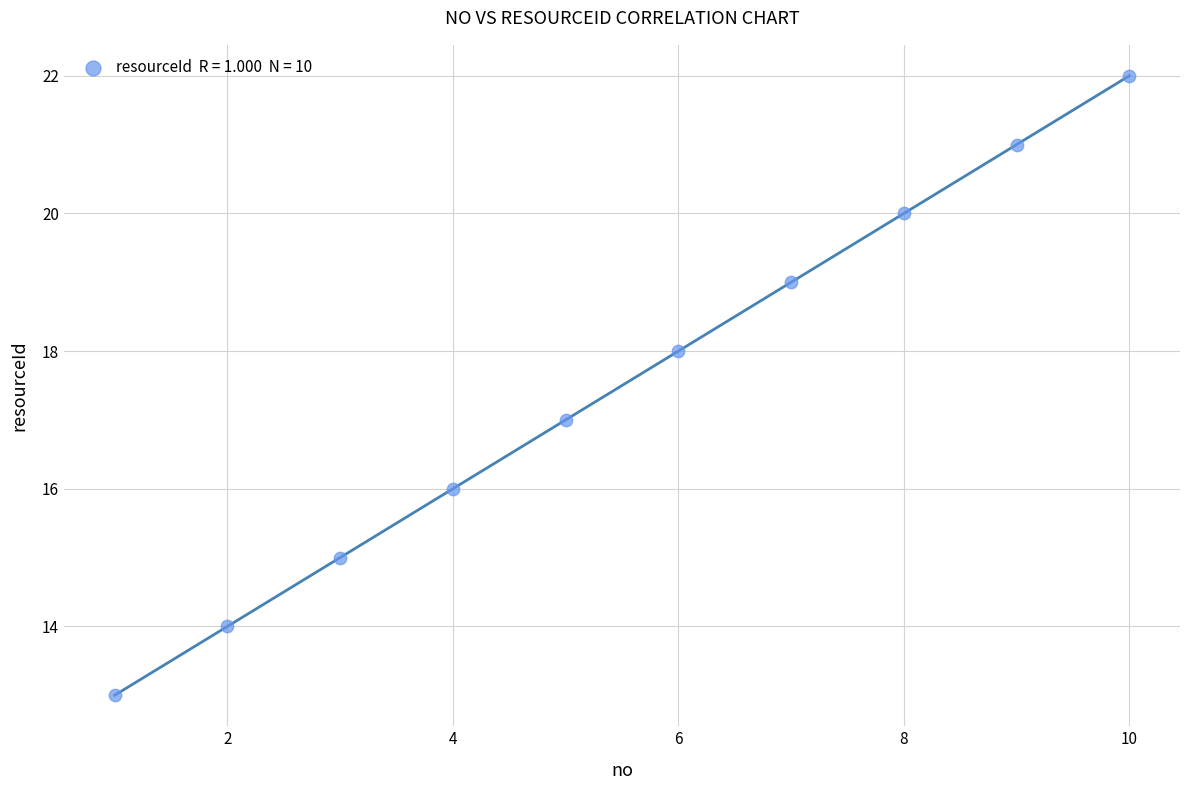

What is the range of Y values (max minus min)?

9